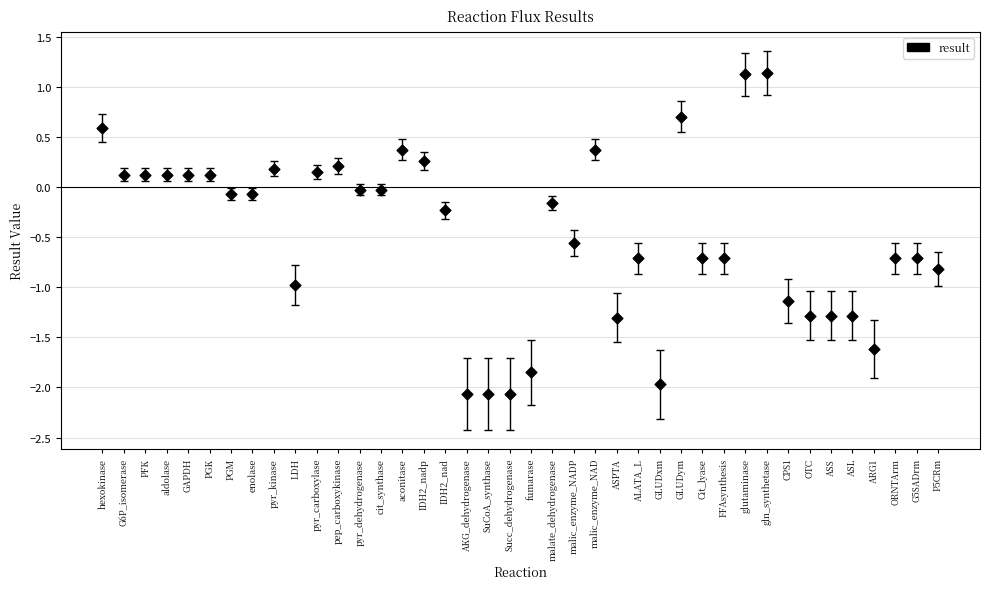

What is the range of Y values (max minus min)?

3.2